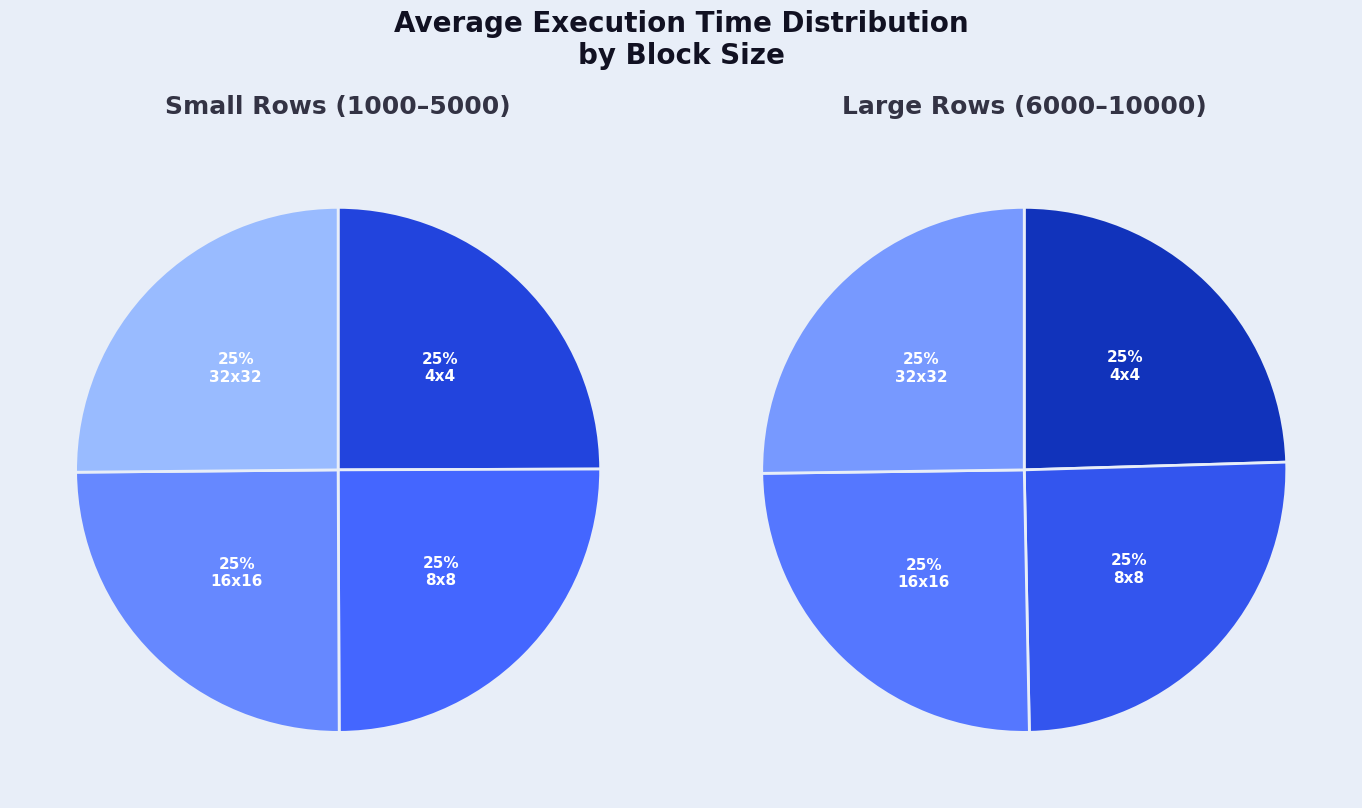

Between 2000 and 8000, which is larger?

8000